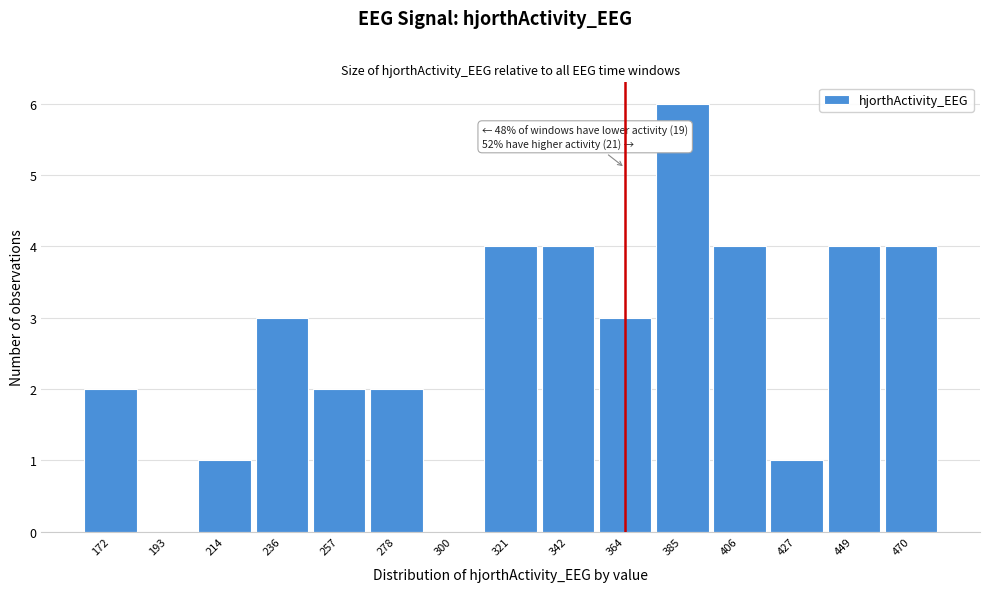

Reading right to left, extract all data points from this chart.

470=4	449=4	427=1	406=4	385=6	364=3	342=4	321=4	300=0	278=2	257=2	236=3	214=1	193=0	172=2